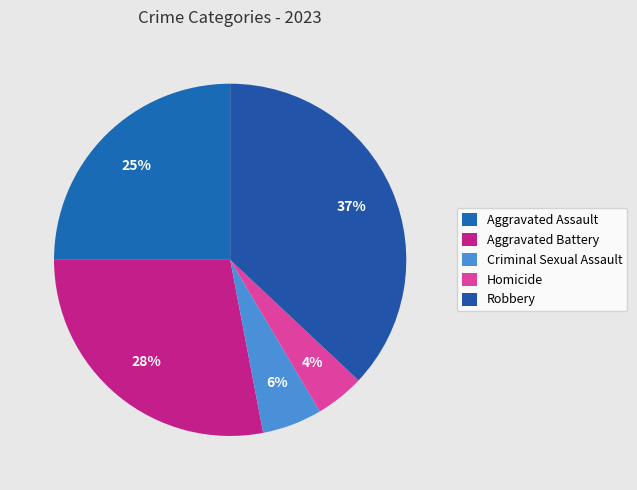

Approximately how many times larger is the value at Robbery compared to Aggravated Battery?

1.3